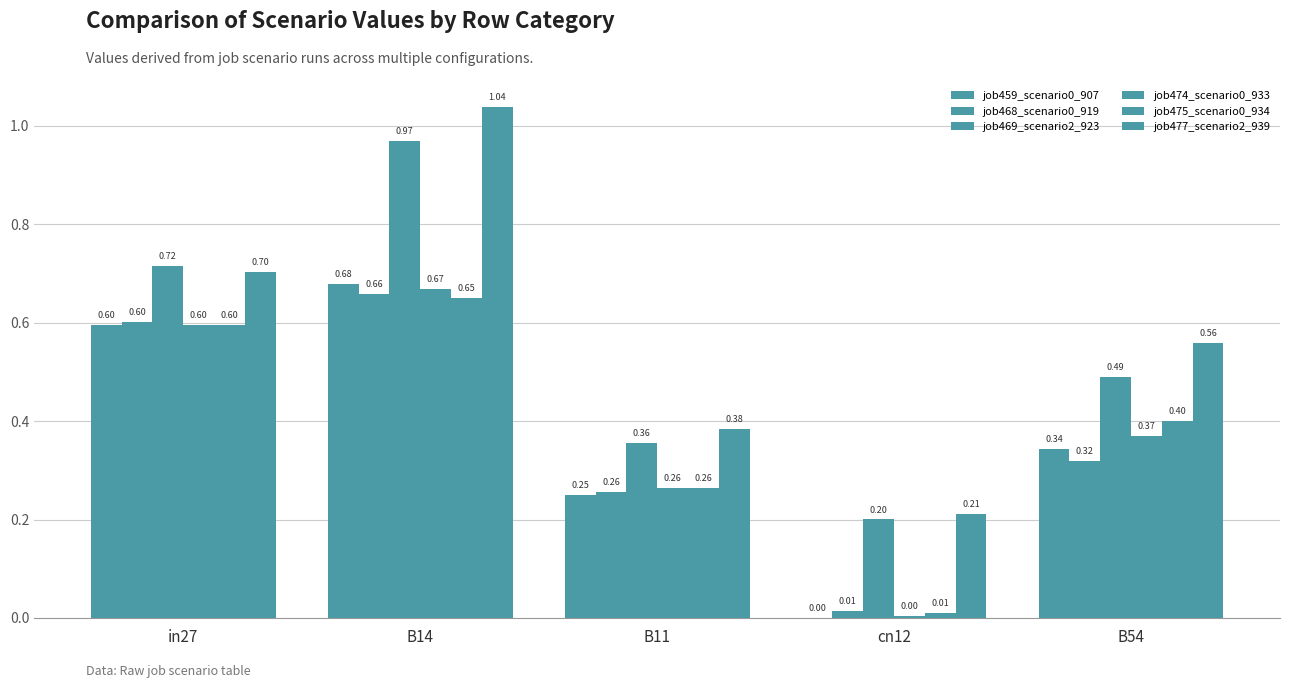

Between cn12 and B54, which is larger?

B54